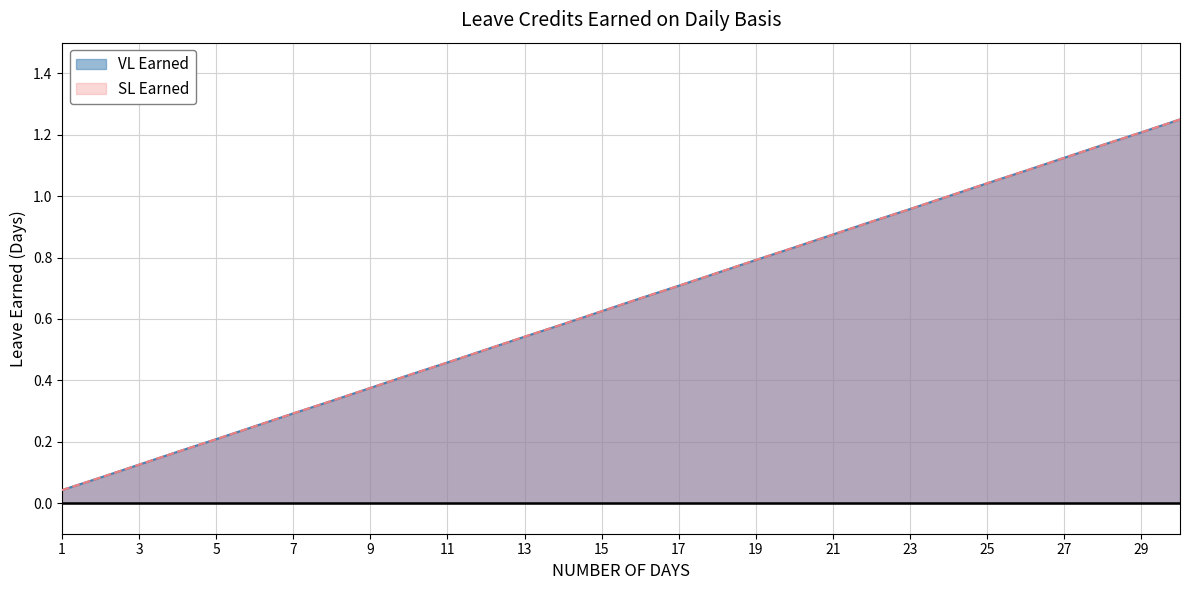

True or false: VL Earned and SL Earned cross at least once.

False